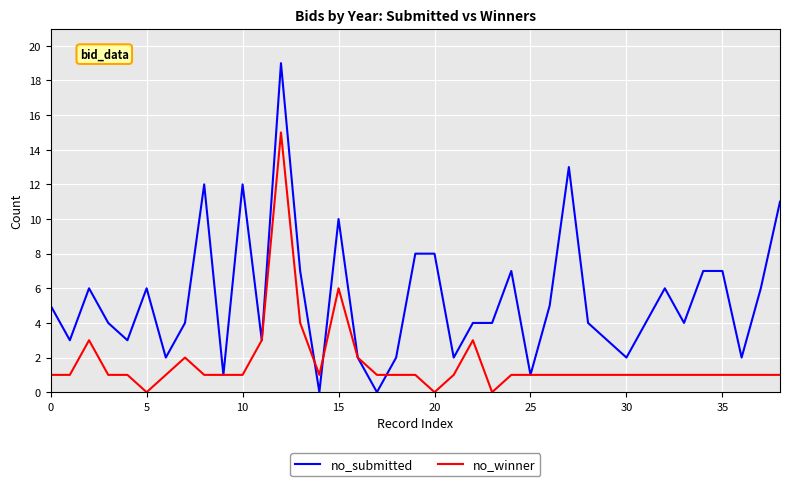

Which series has the largest range (max minus min)?

no_submitted